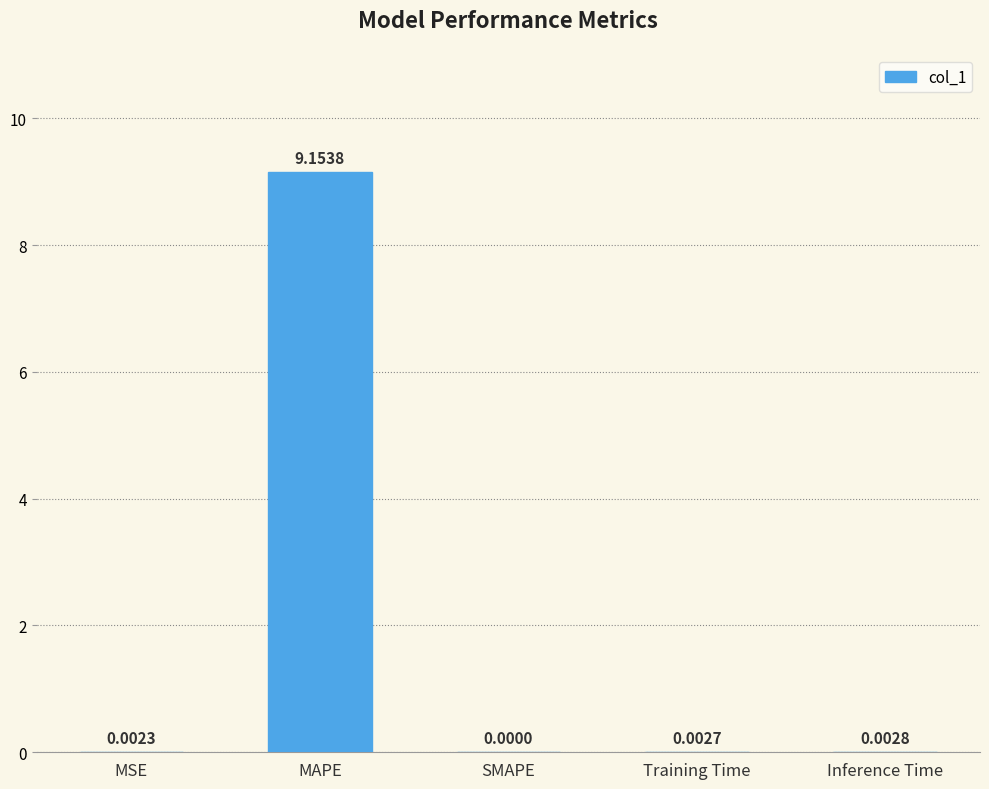

At which category does the chart reach its peak across all series?

MAPE